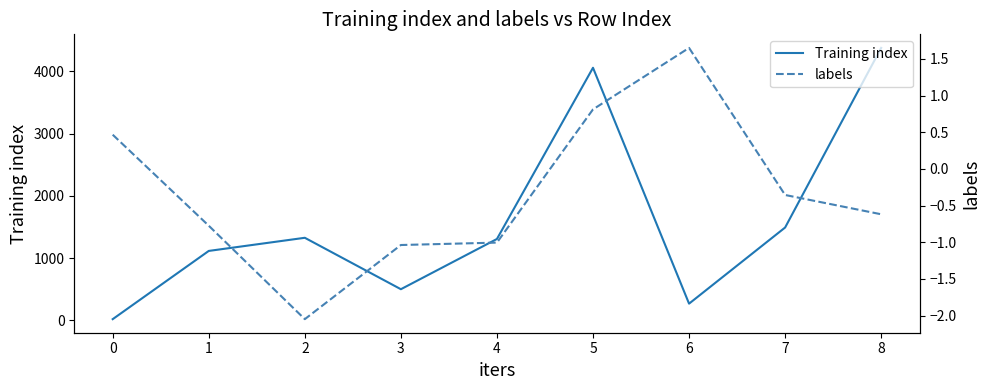

The Training index series shows 19 at 0. True or false?

True